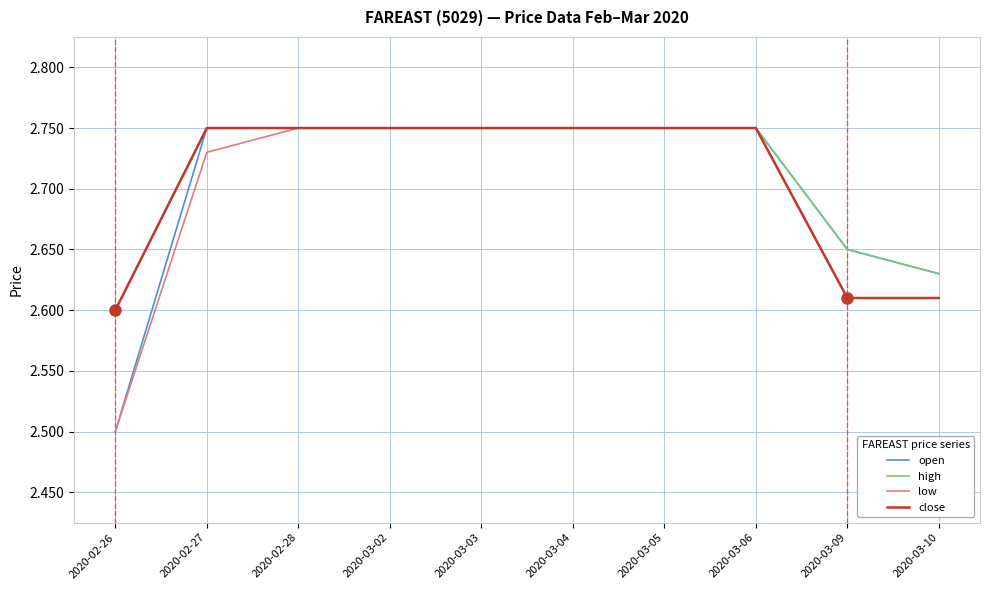

What is the sum of all high values?

27.1